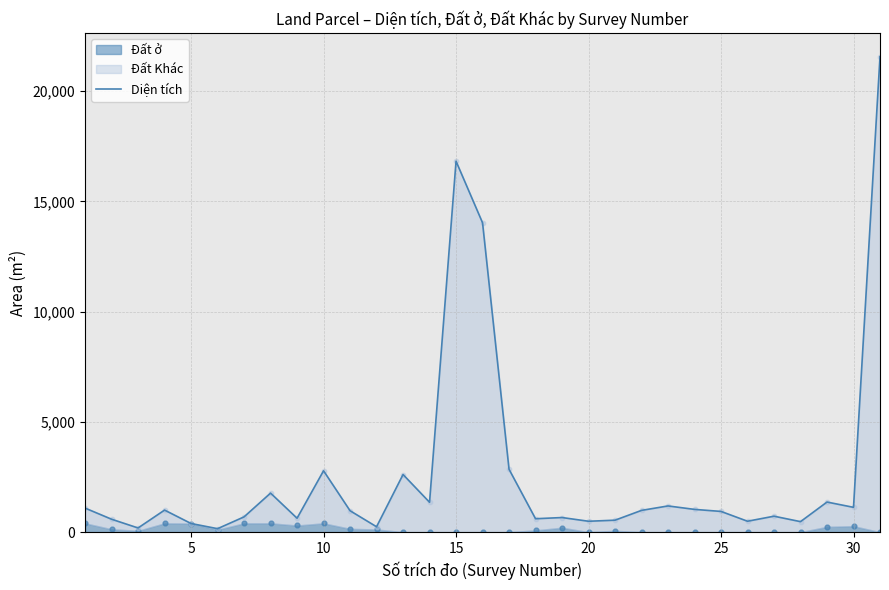

Which has a higher value, 20 or 30?

30